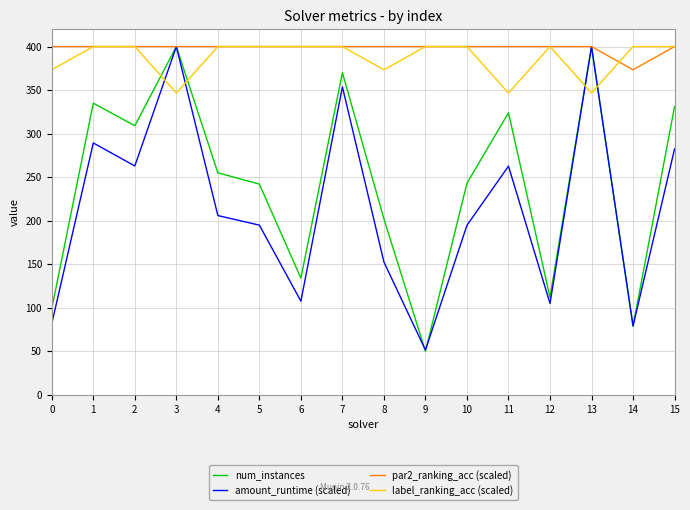

True or false: num_instances has a value of 149.2 at 0.

False